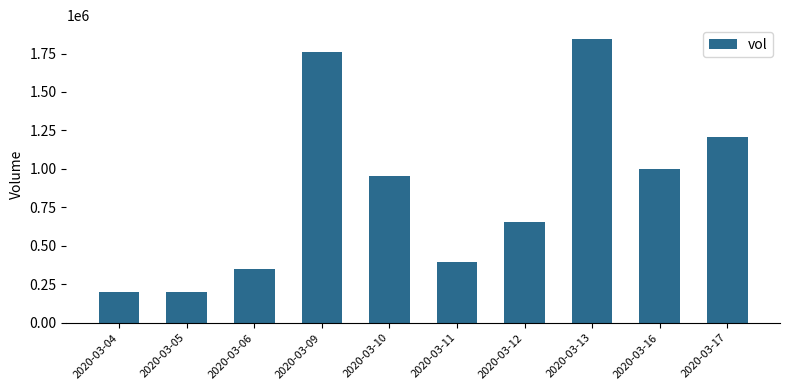

The value at 2020-03-16 is 996900. True or false?

True